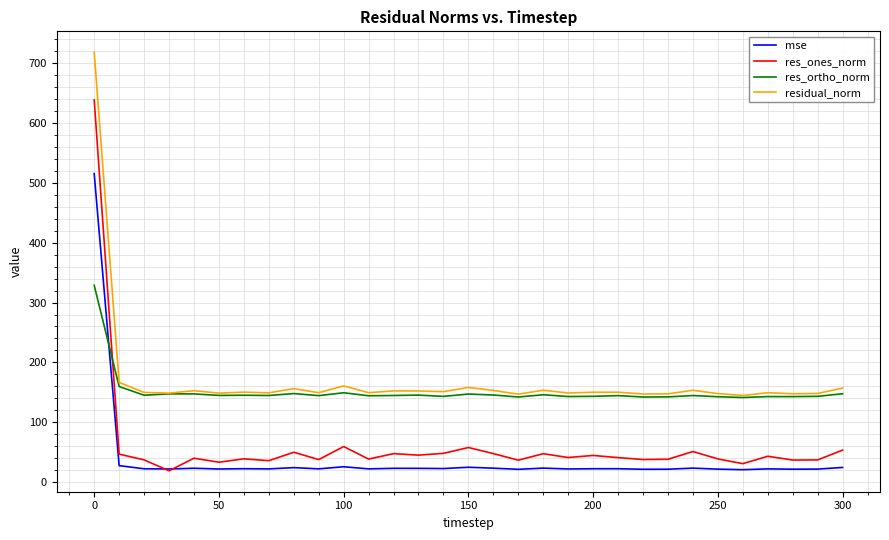

Which series has the widest spread of values?

res_ones_norm